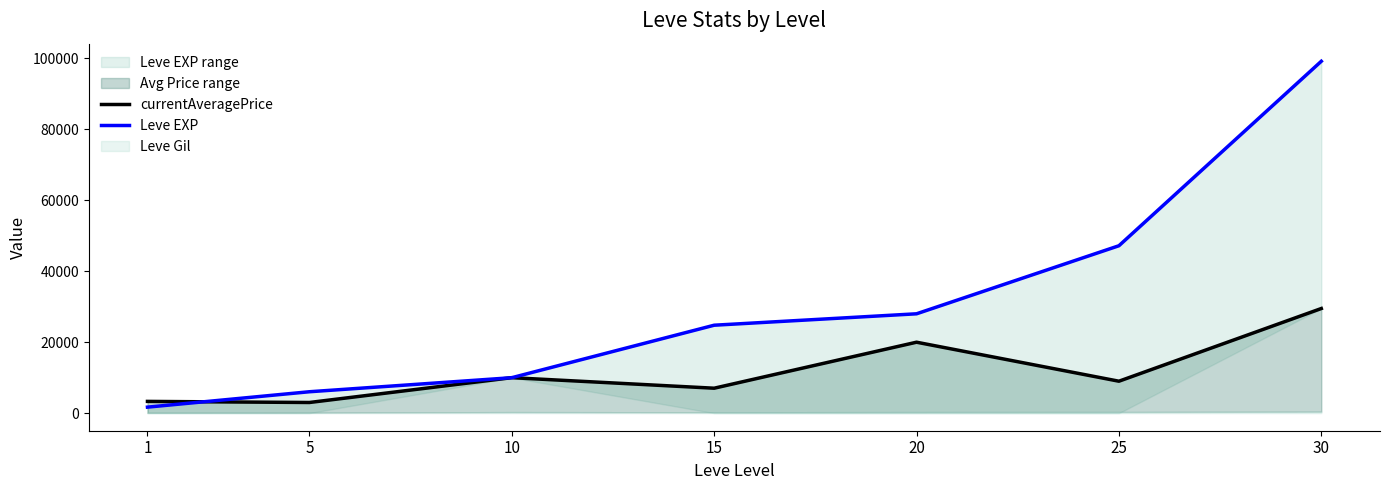

Reading left to right, transcribe all the data shown in this chart.

currentAveragePrice: 3307	3000	9999	7027	20000	9000	29500
Leve EXP: 1690	6030	9990	24790	28010	47200	99220